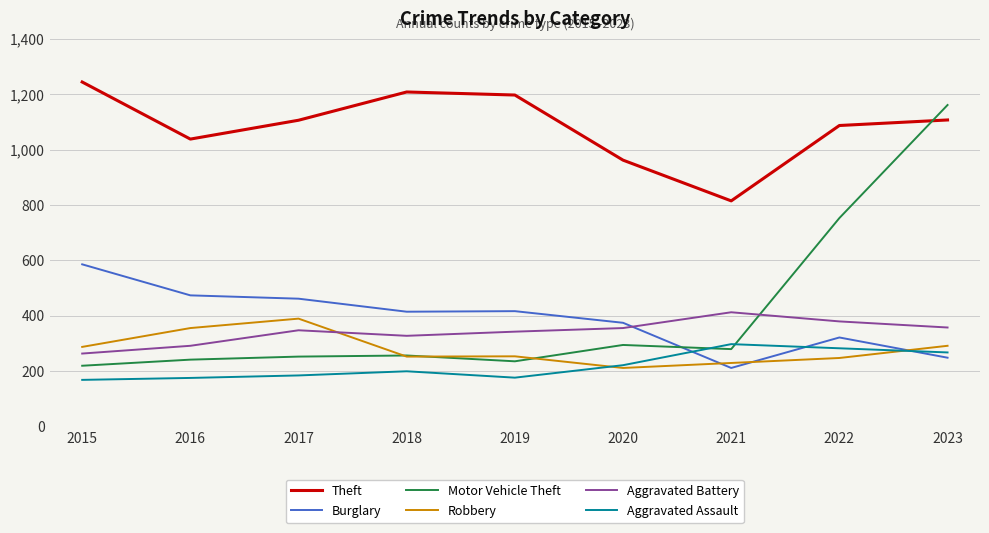

What is the difference between the maximum and second lowest values in the Motor Vehicle Theft series?

925